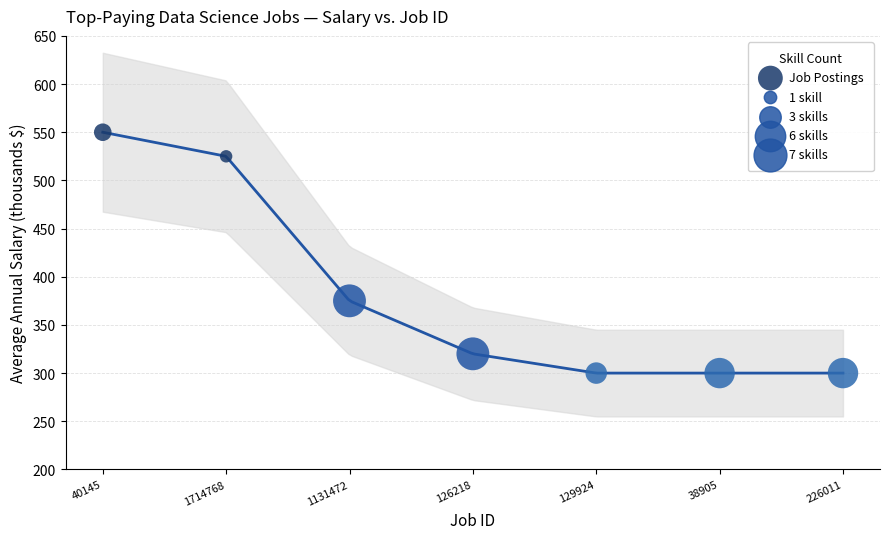

What Y value in the scatter plot is closest to 425?

375